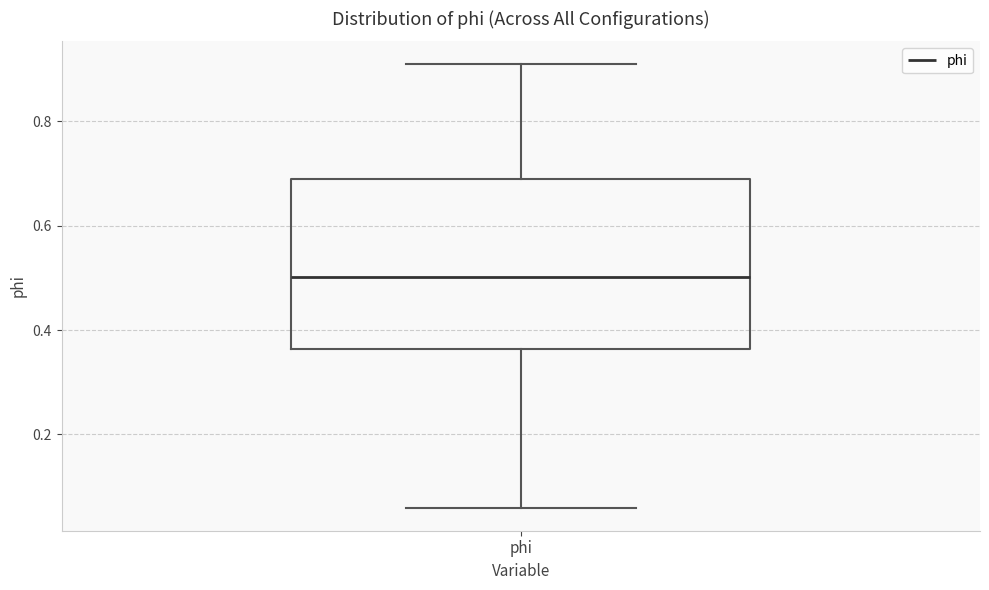

Transcribe this box plot: give where the median line is, the range the box spans, and where the two whiskers end, as read against the y-axis. The values are not printed on the chart, so give them approximately, as read against the axis.

median 0.50, box 0.36 to 0.68, whiskers 0.06 to 0.92